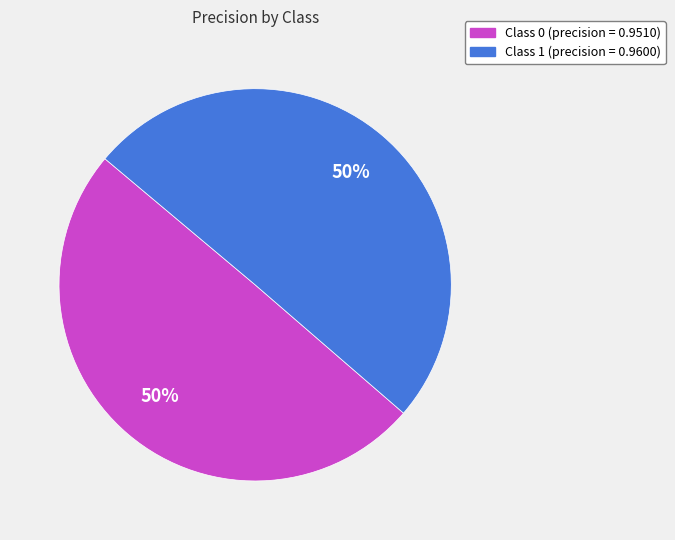

To the nearest percent, what is the average slice percentage?

50%